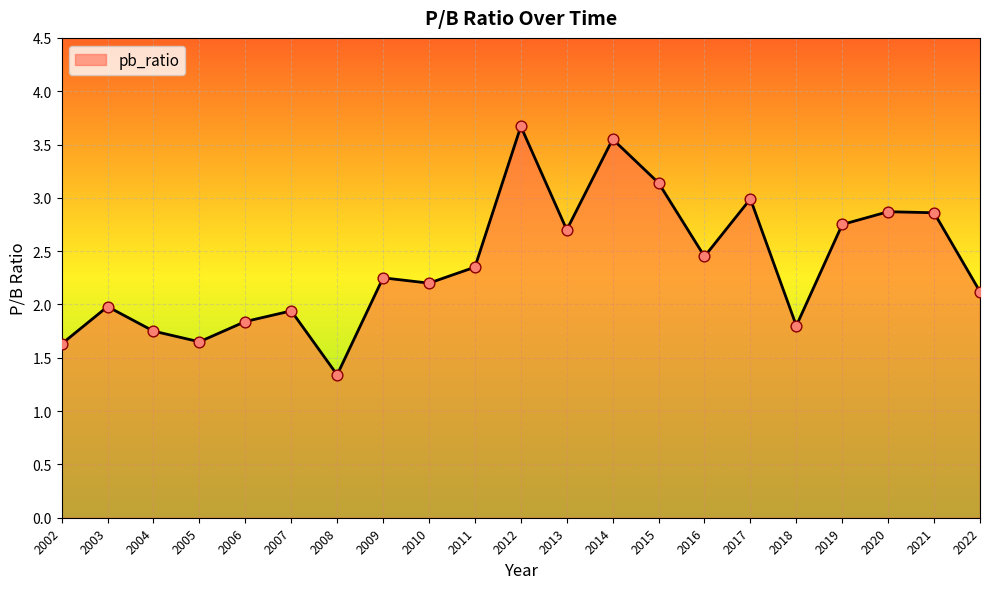

What is the change in value from 2017 to 2020?

-0.1